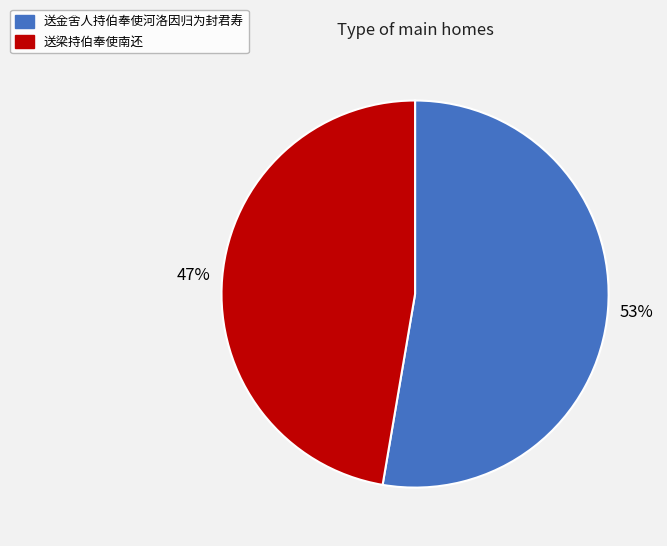

How many segments does this pie chart have?

2